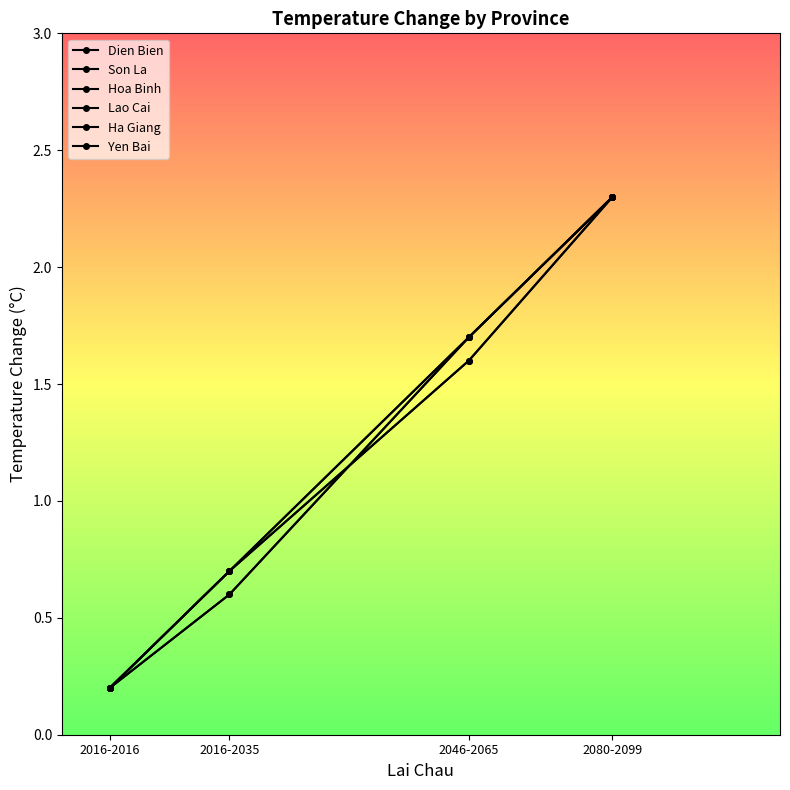

What is the spread (max minus min) of values at 2046-2065?

0.1